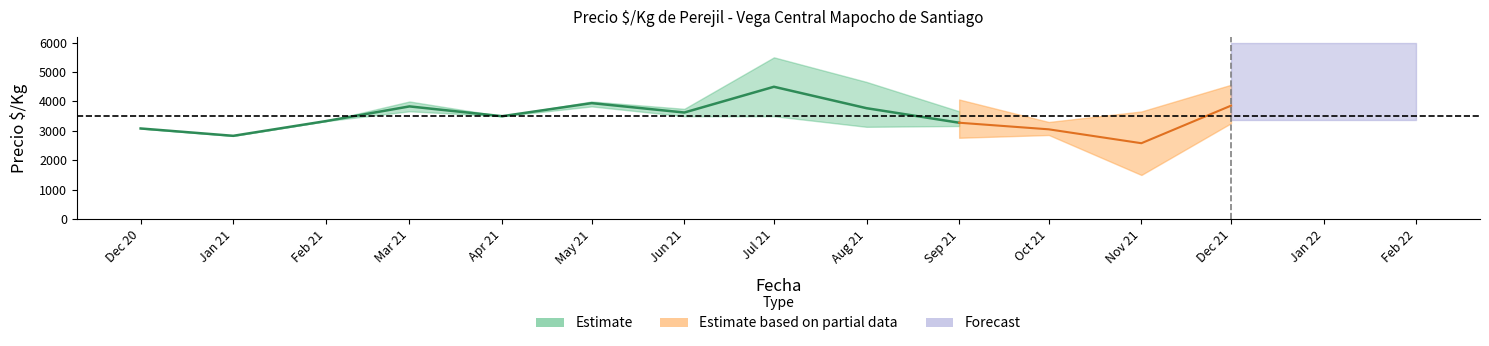

True or false: Precio_min and Precio_promedio cross at least once.

False